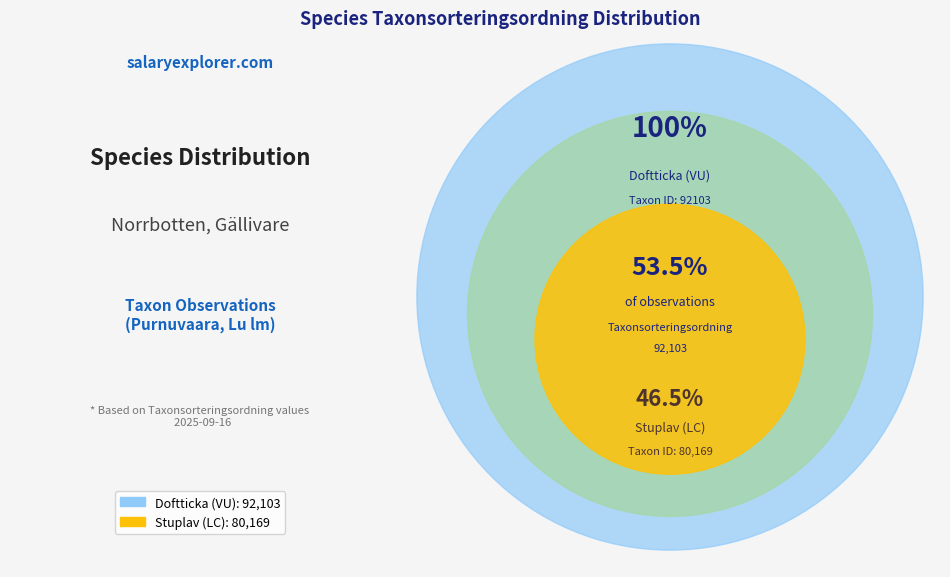

To the nearest percent, what is the combined percentage of Doftticka (VU) and Stuplav (LC)?

100%